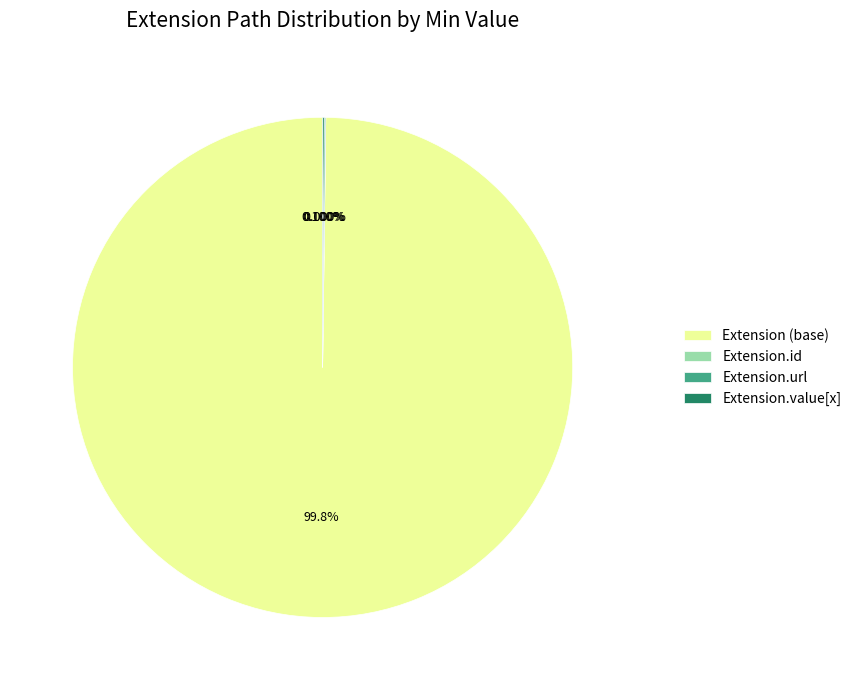

Which slice represents more than half of the pie?

Extension.url